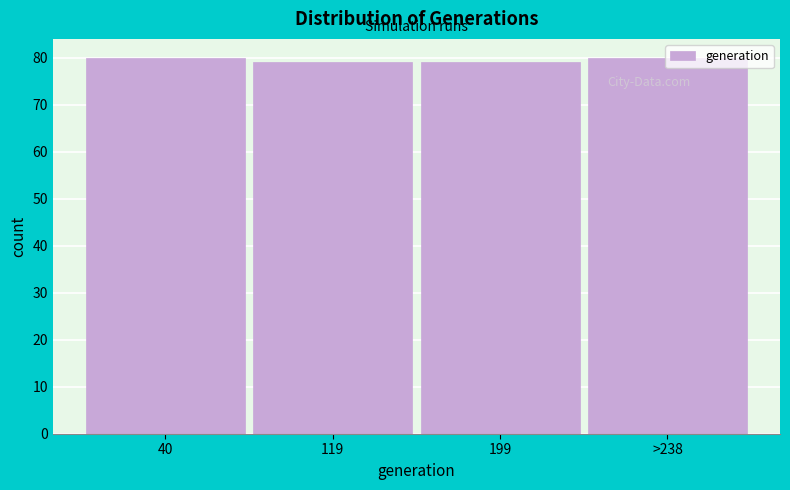

What is the smallest value displayed?

79